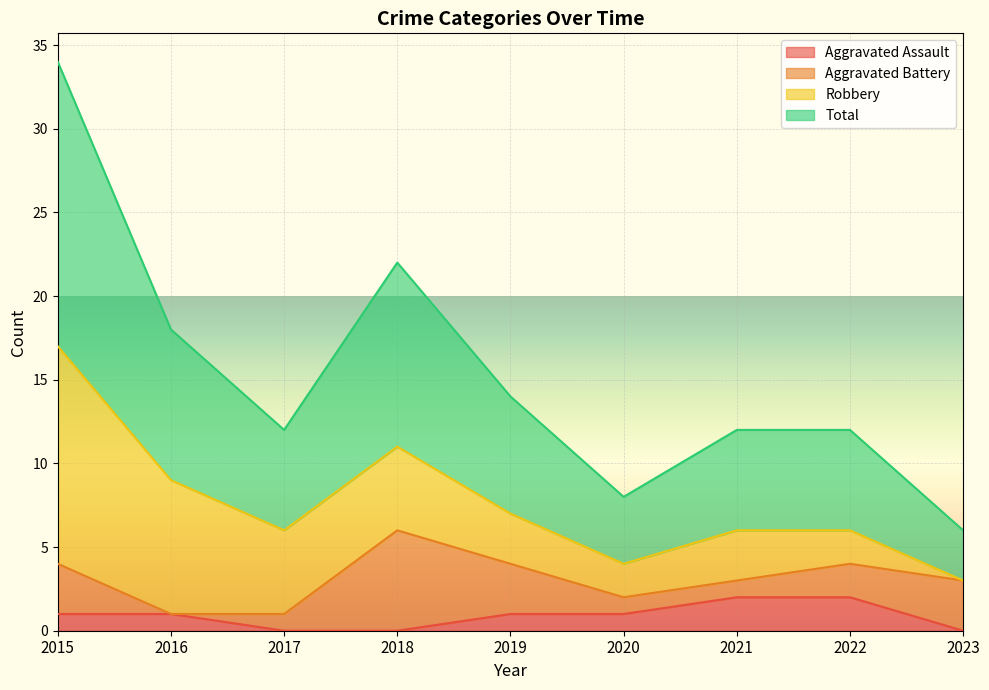

The value of Total at 2023 is 3. True or false?

True